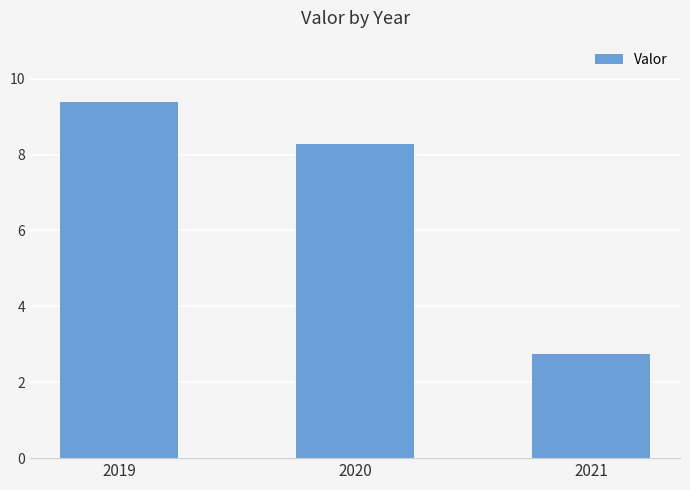

Reading left to right, extract all data points from this chart.

9.4	8.3	2.7